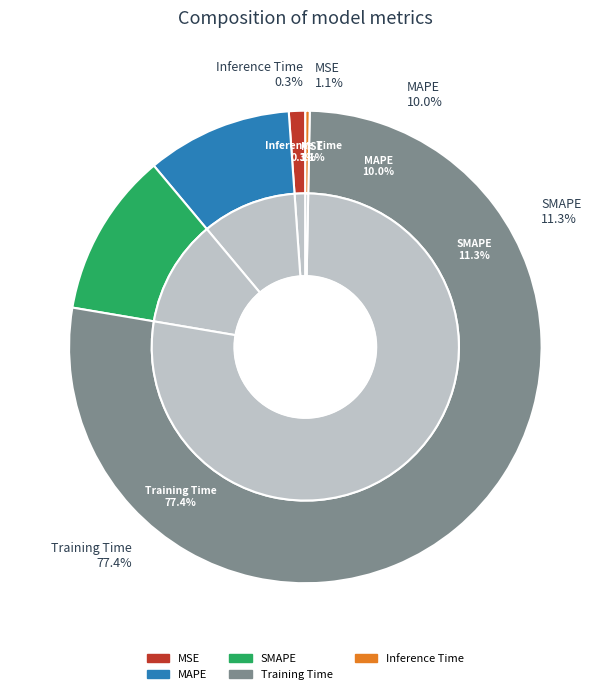

How many segments does this pie chart have?

5